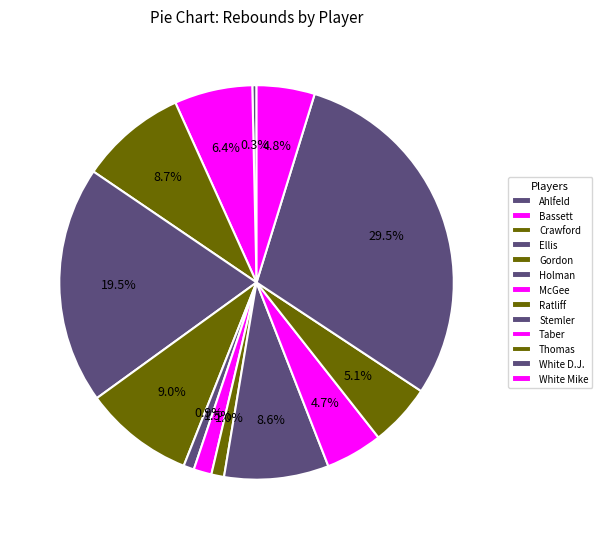

Which category has the biggest portion of the pie?

White D.J.